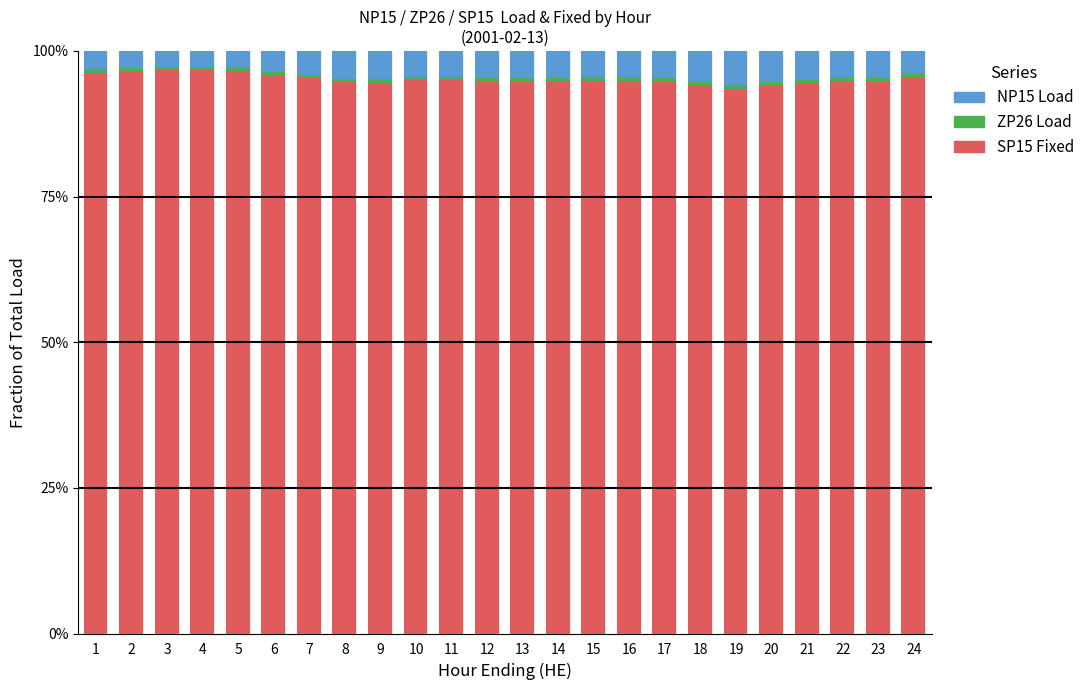

How many bars are there in total?

24